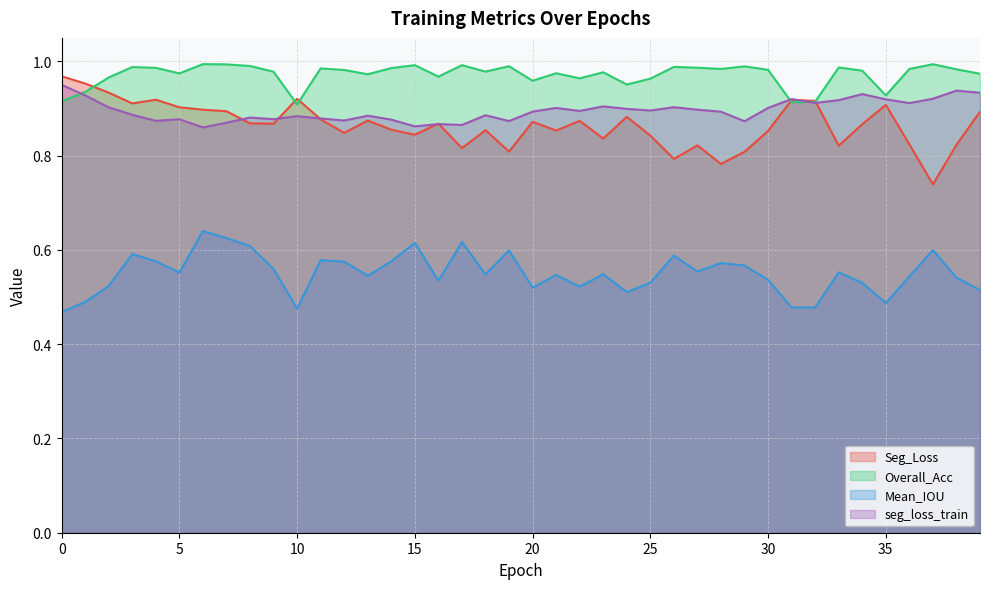

What is the value of the Mean_IOU point at the 12th from the left?

0.6